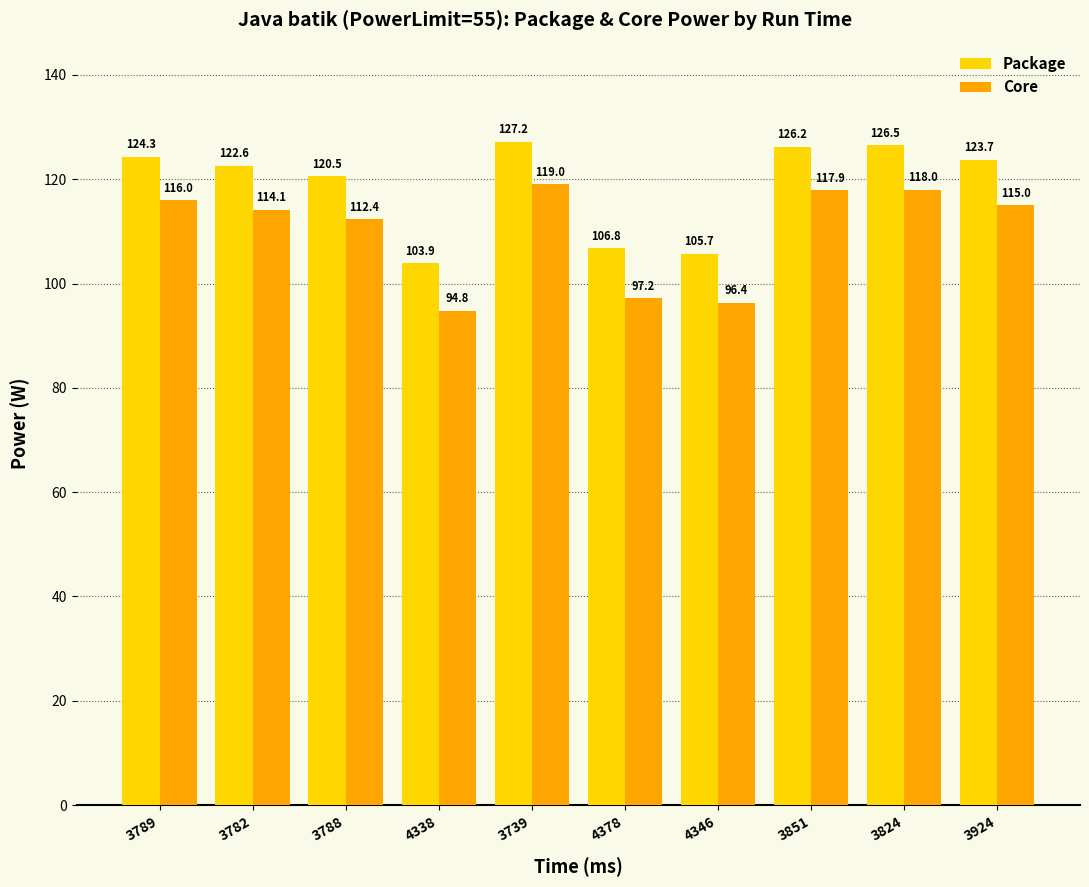

How many values in the Core series are below 114?

4